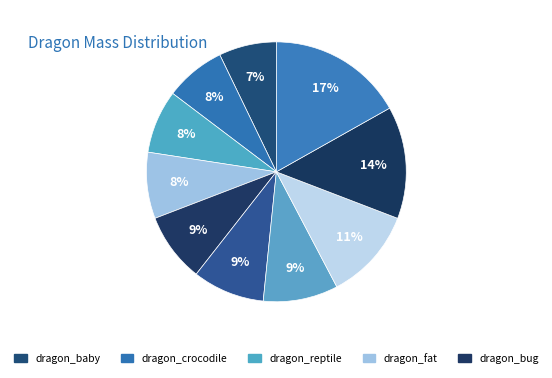

Which category has the smallest portion of the pie?

dragon_baby